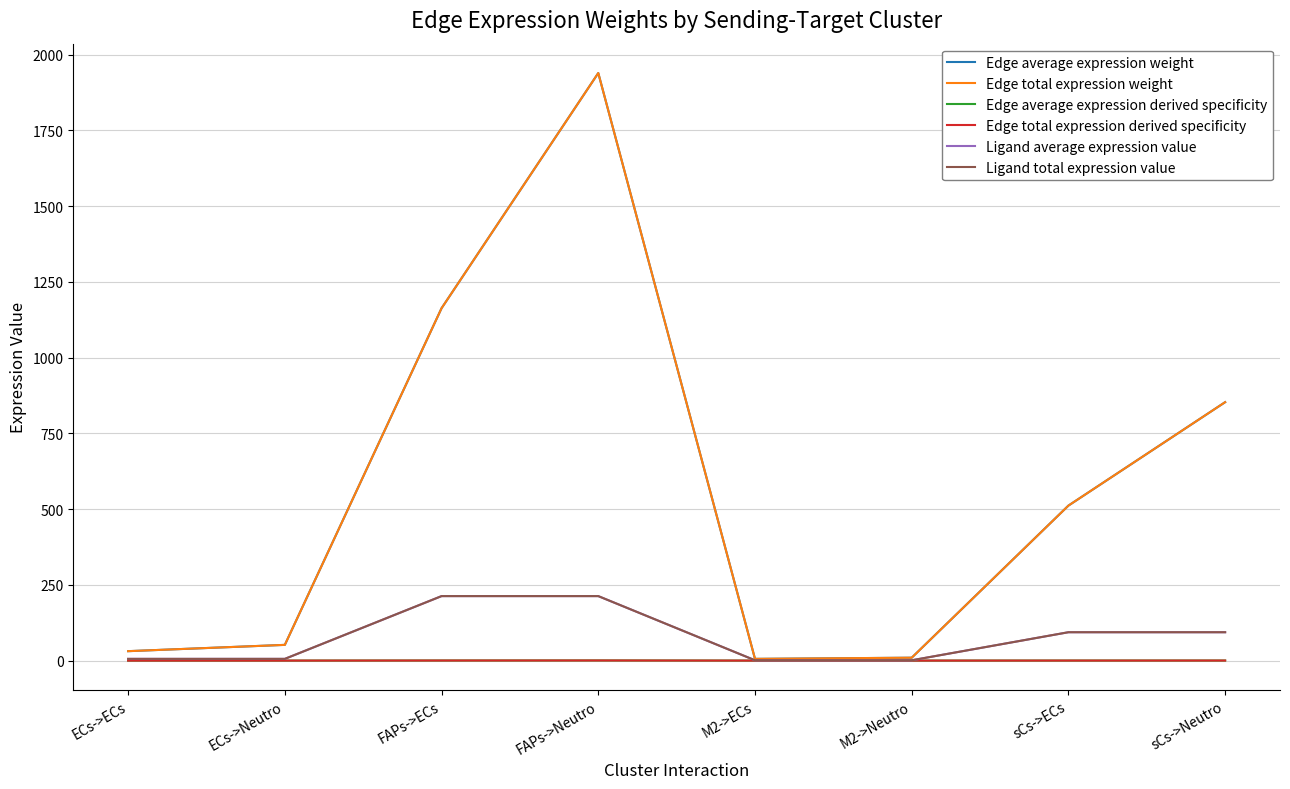

Is this an area chart (filled region under the line)?

No